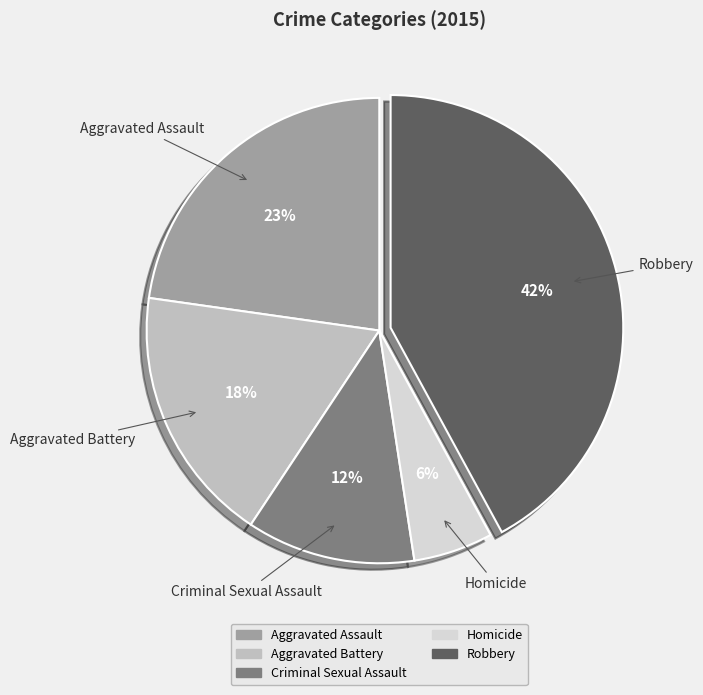

Which slice is the largest?

Robbery